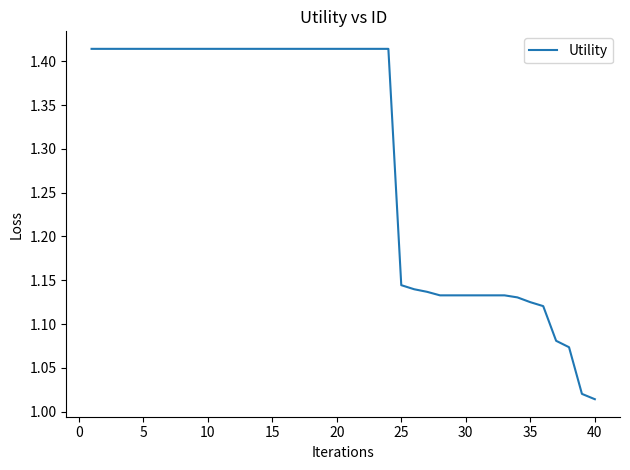

What is the difference between the maximum and minimum values?

0.4